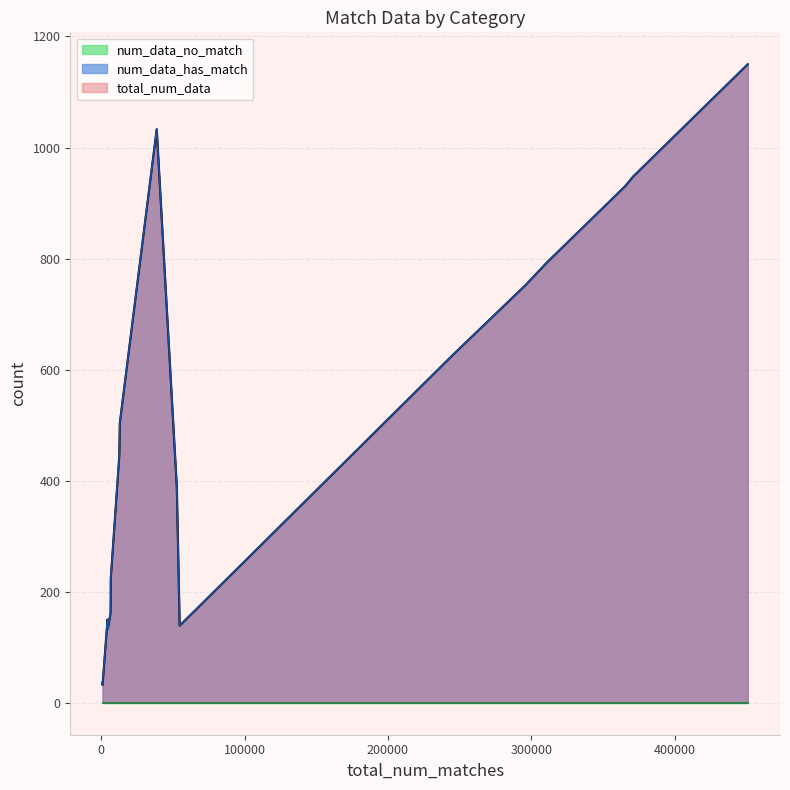

Does the chart have visible grid lines?

Yes